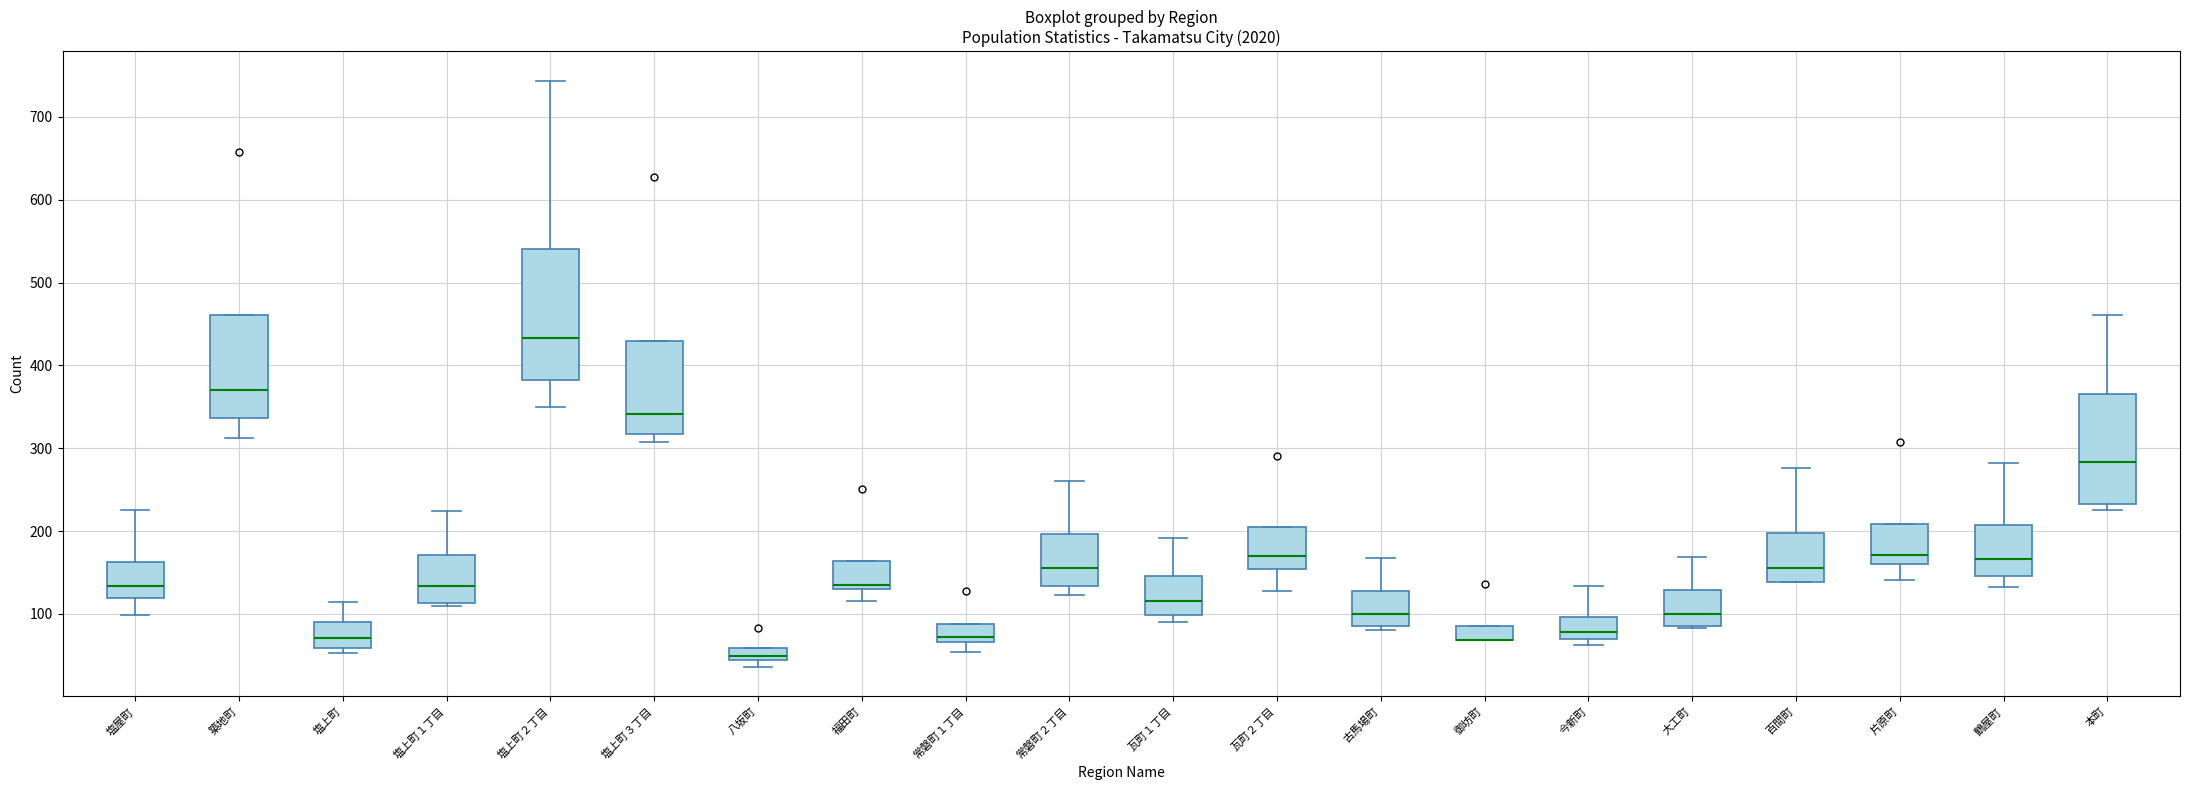

Where does the median line of the box for 塩屋町 sit on the y-axis? The values are not printed on the chart, so give them approximately, as read against the axis.

130